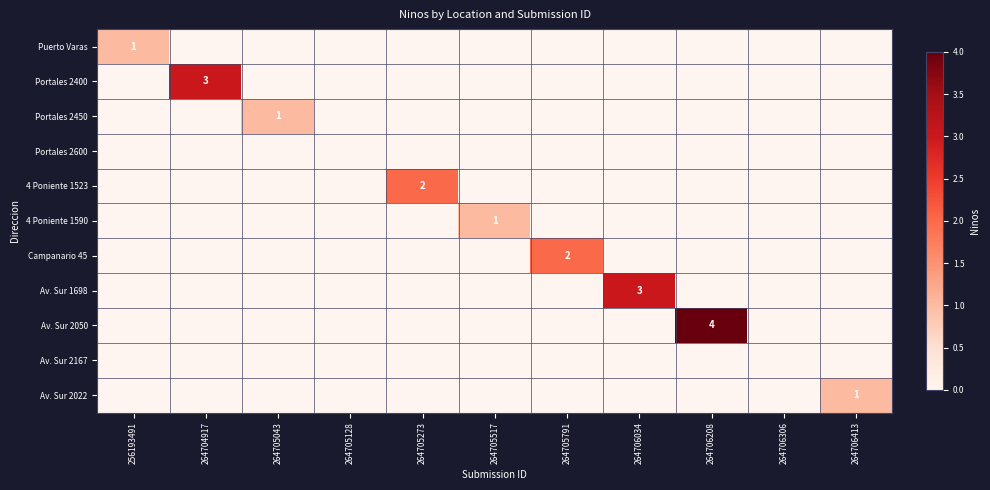

Which series changed the most between 264705043 and 264706306?

Portales 2450